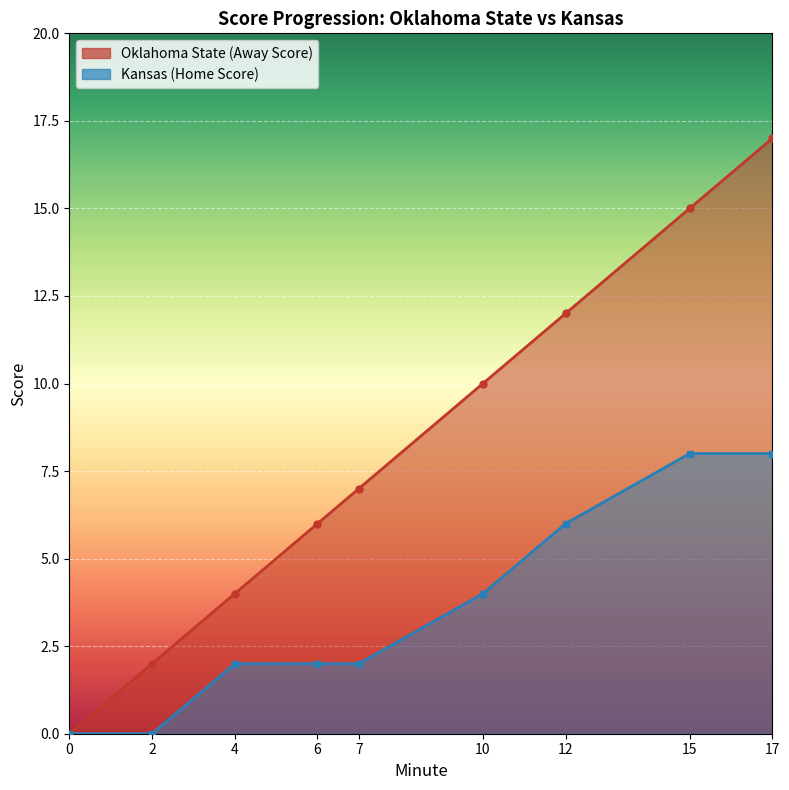

Which series has the widest spread of values?

Oklahoma State (Away Score)